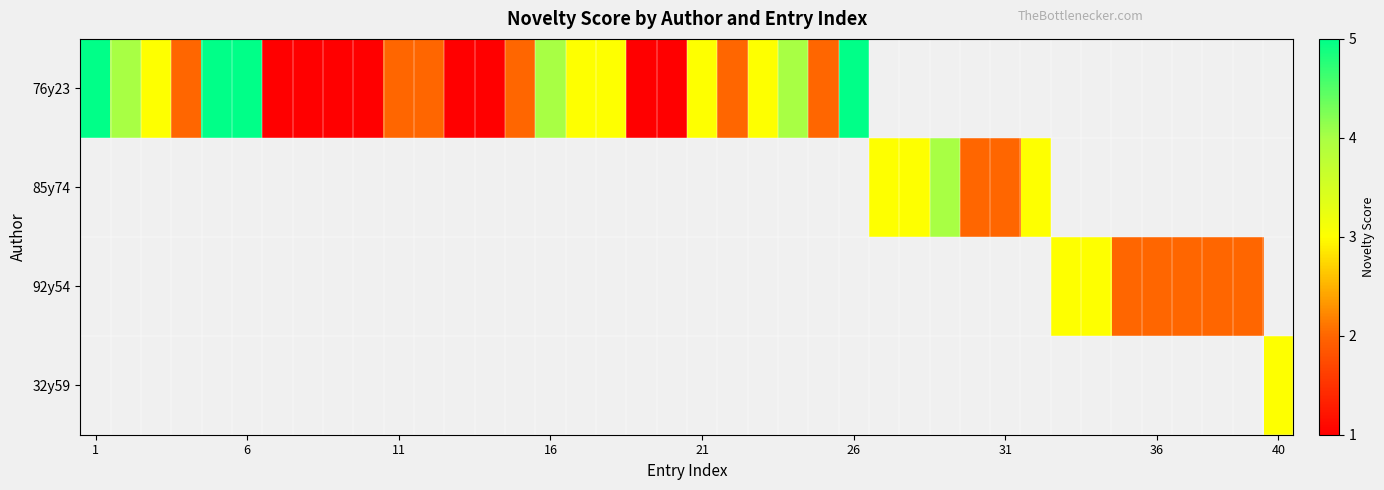

What is the maximum value for 76y23?

5.0